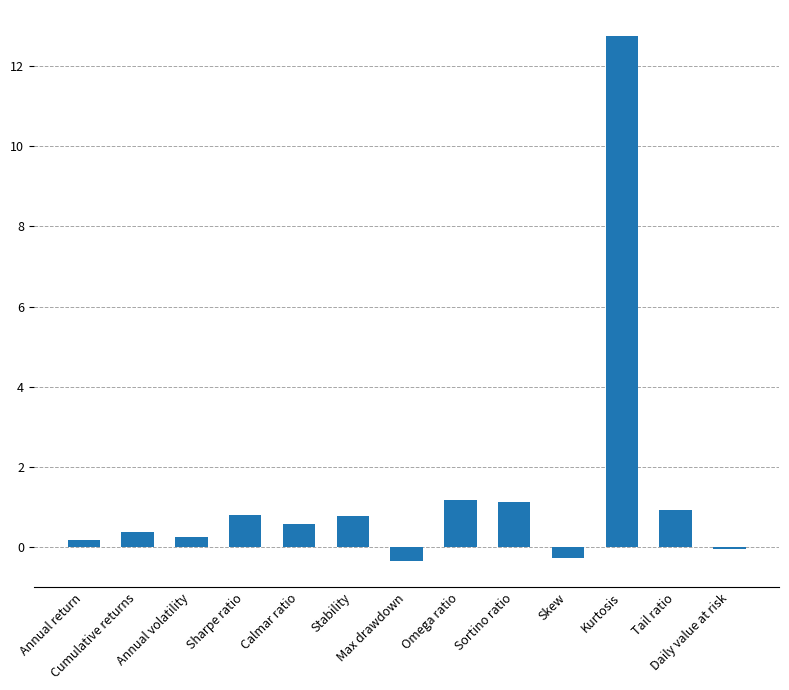

Read the value at Kurtosis.

12.7